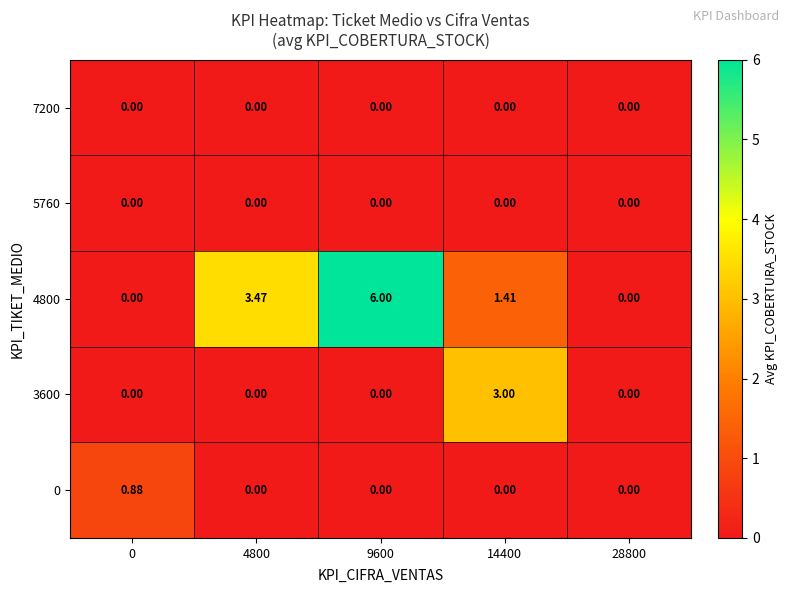

Which series has the largest total across all categories?

4800